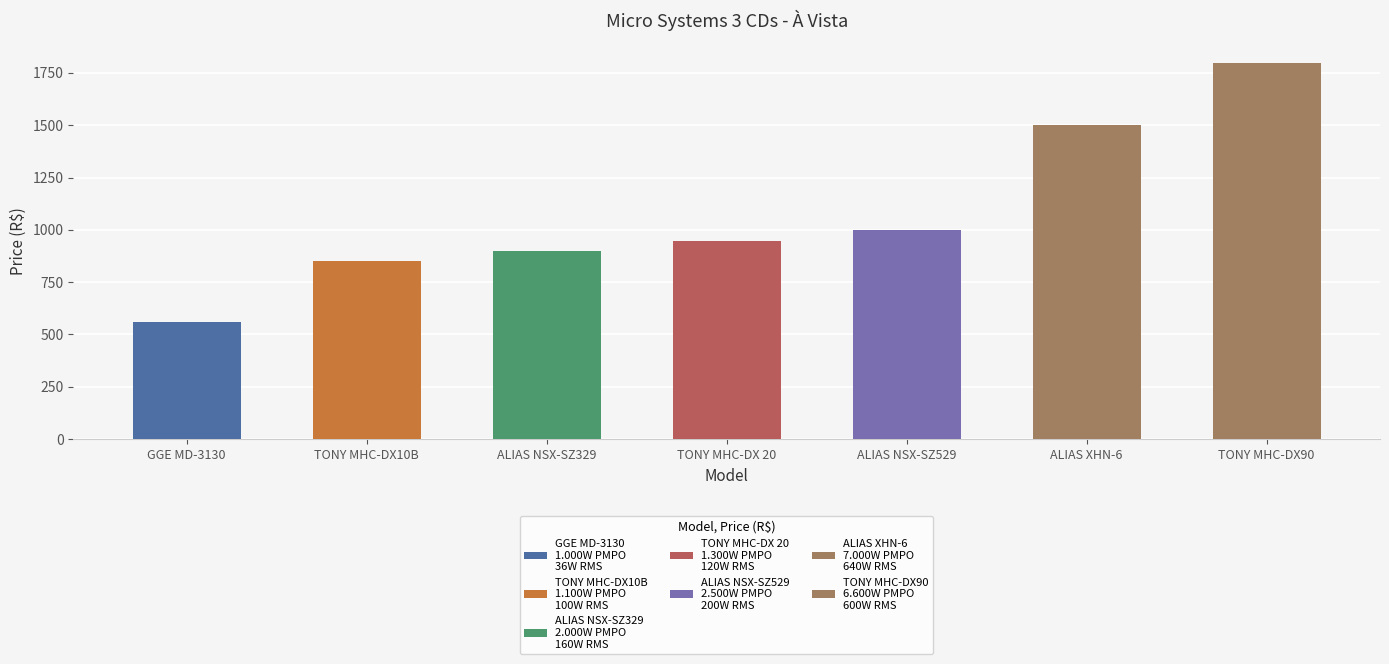

Rank the categories by value from highest to lowest.

TONY MHC-DX90
6.600W PMPO
600W RMS, ALIAS XHN-6
7.000W PMPO
640W RMS, ALIAS NSX-SZ529
2.500W PMPO
200W RMS, TONY MHC-DX 20
1.300W PMPO
120W RMS, ALIAS NSX-SZ329
2.000W PMPO
160W RMS, TONY MHC-DX10B
1.100W PMPO
100W RMS, GGE MD-3130
1.000W PMPO
36W RMS